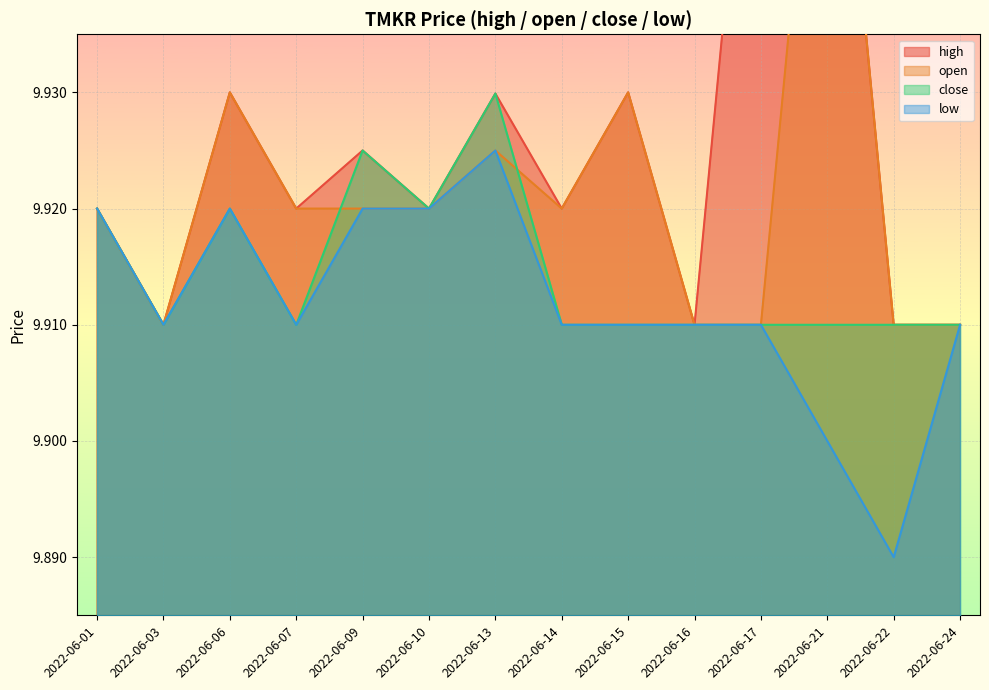

True or false: low and high cross at least once.

False